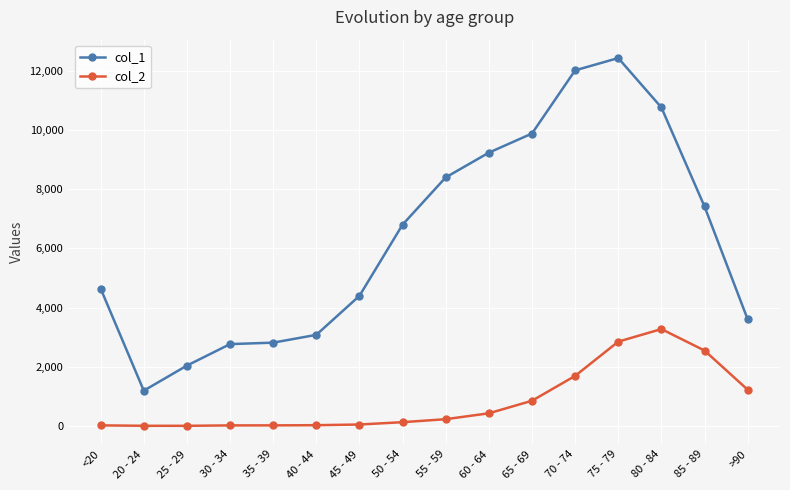

The value of col_2 at 80 - 84 is 3273. True or false?

True